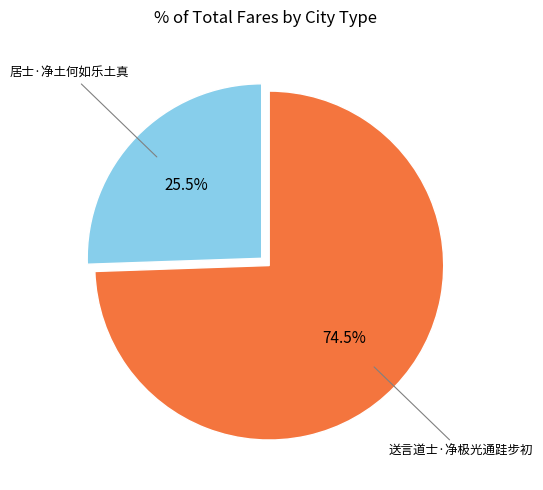

Does any single category account for the majority?

Yes